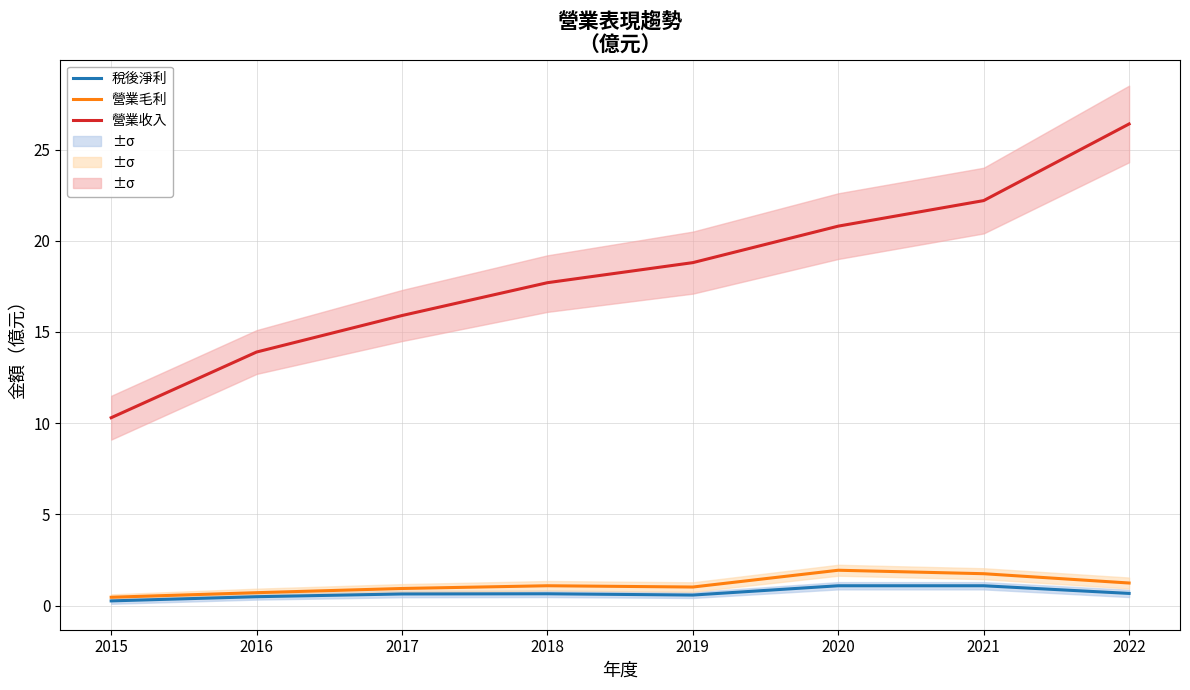

True or false: 營業收入 has a value of 20.8 at 2020.

True